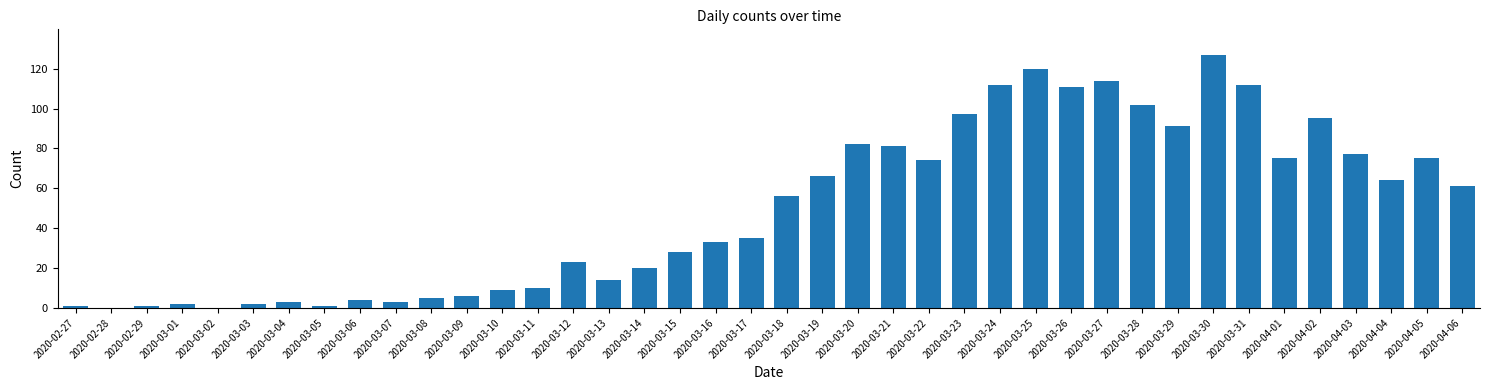

The chart shows a value of 13 at 2020-03-16. True or false?

False